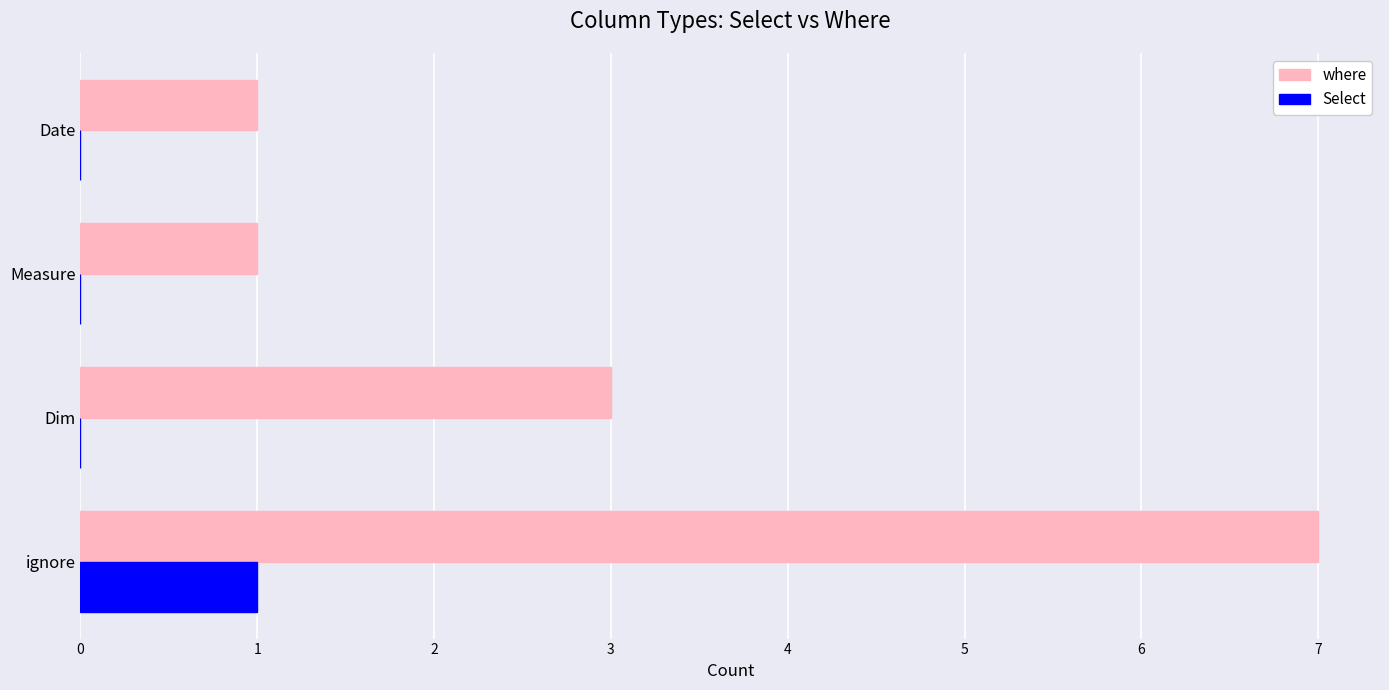

True or false: Select has a value of 0 at Measure.

True